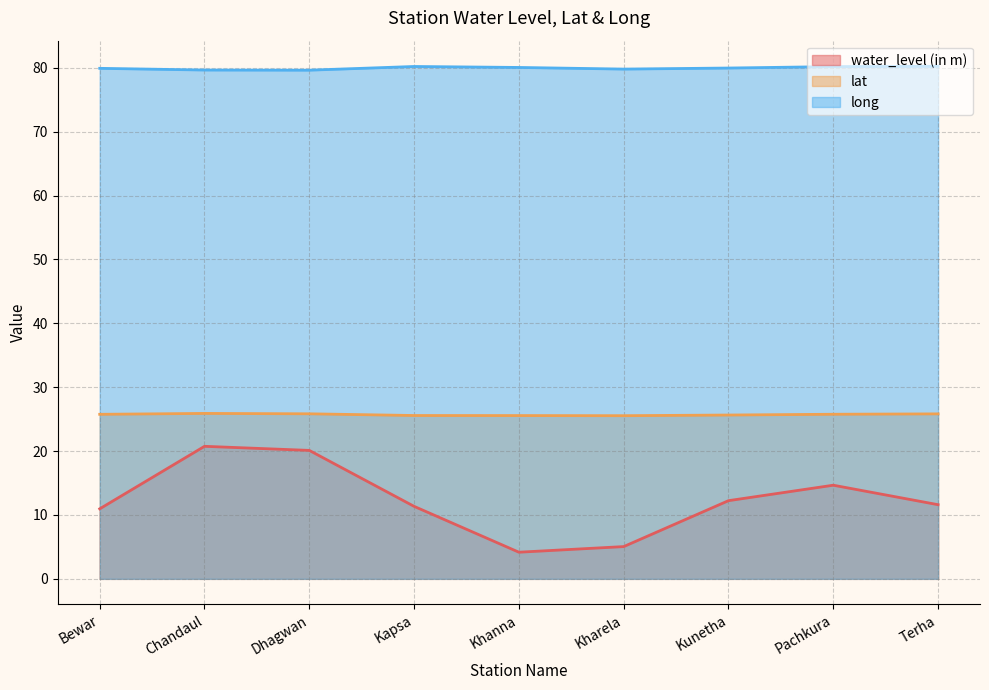

At which category does the chart reach its minimum across all series?

Khanna